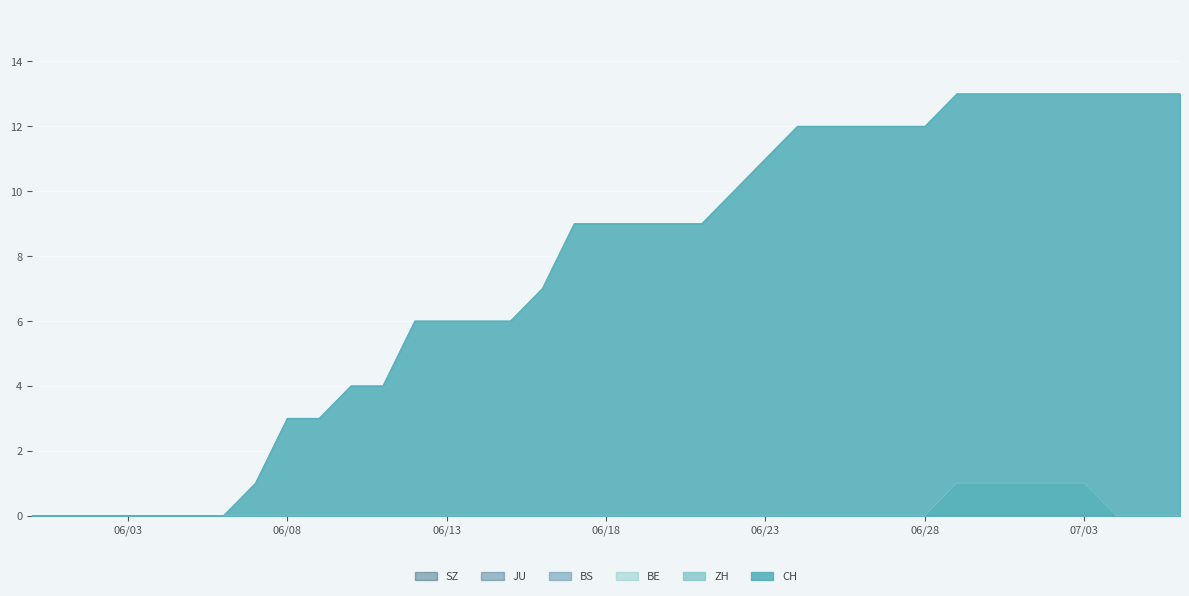

At which label is SZ closest to 0?

2020-05-31